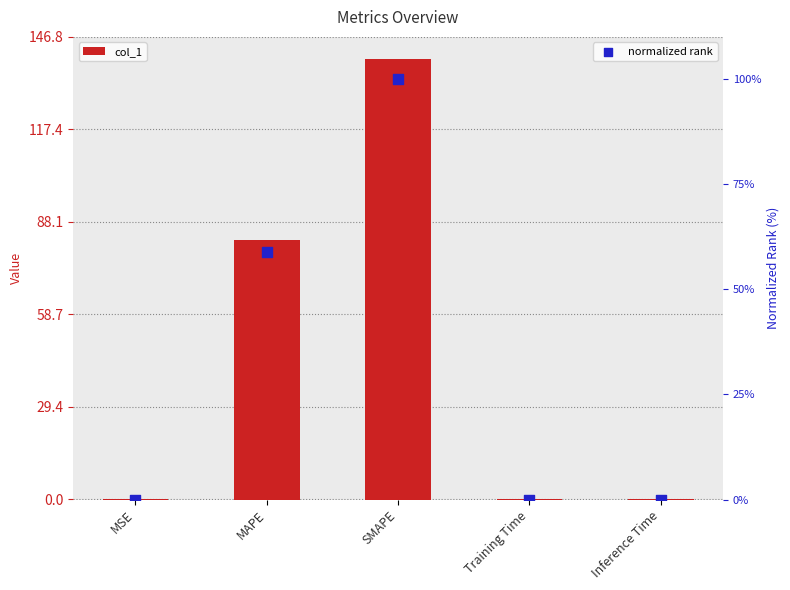

Which series contains the lowest Y value?

normalized rank